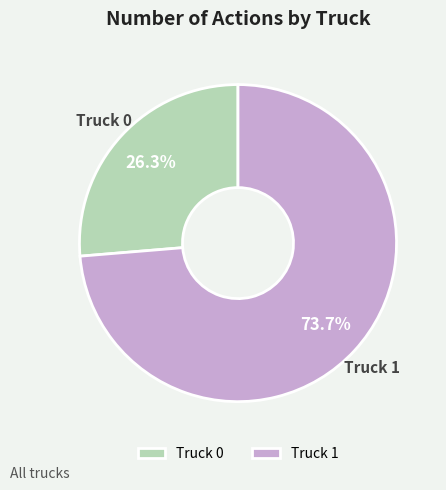

How many slices are in this pie chart?

2